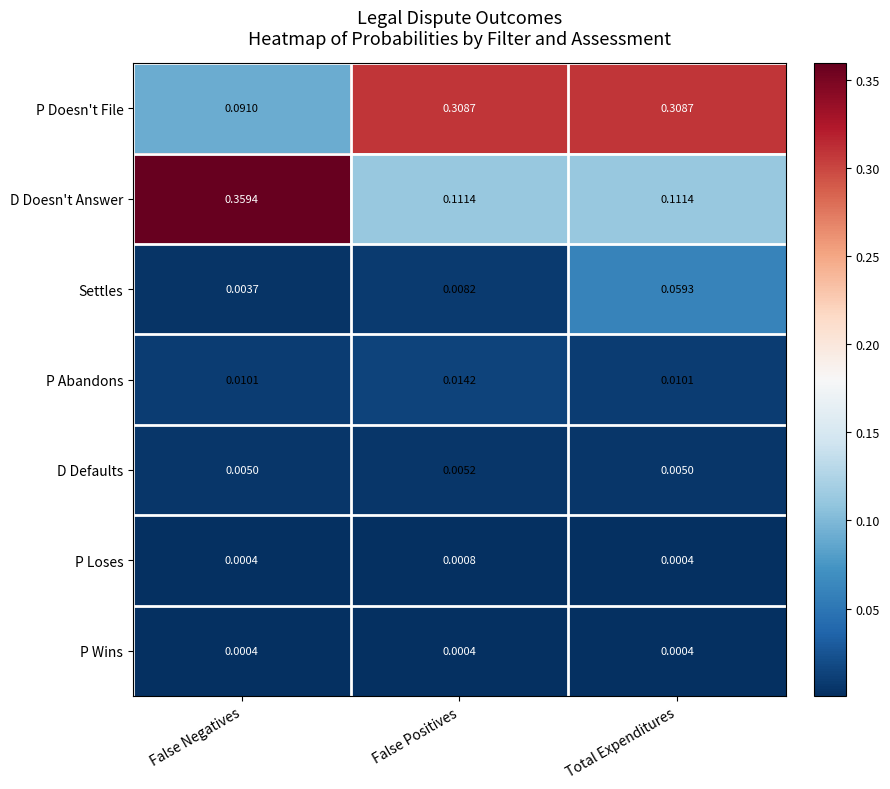

Which series has the largest range (max minus min)?

D Doesn't Answer